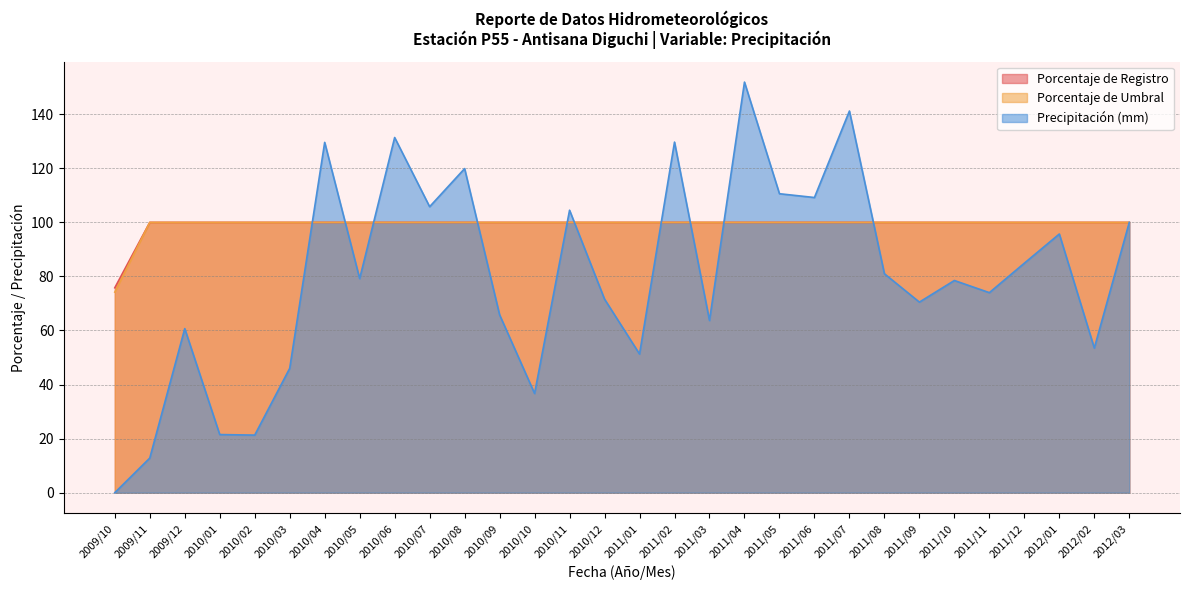

True or false: Precipitación (mm) and Porcentaje de Registro cross at least once.

True